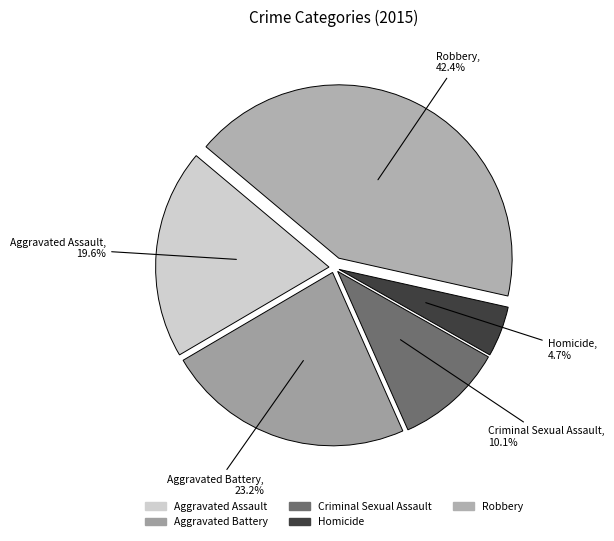

To the nearest percent, what is the average slice percentage?

20%